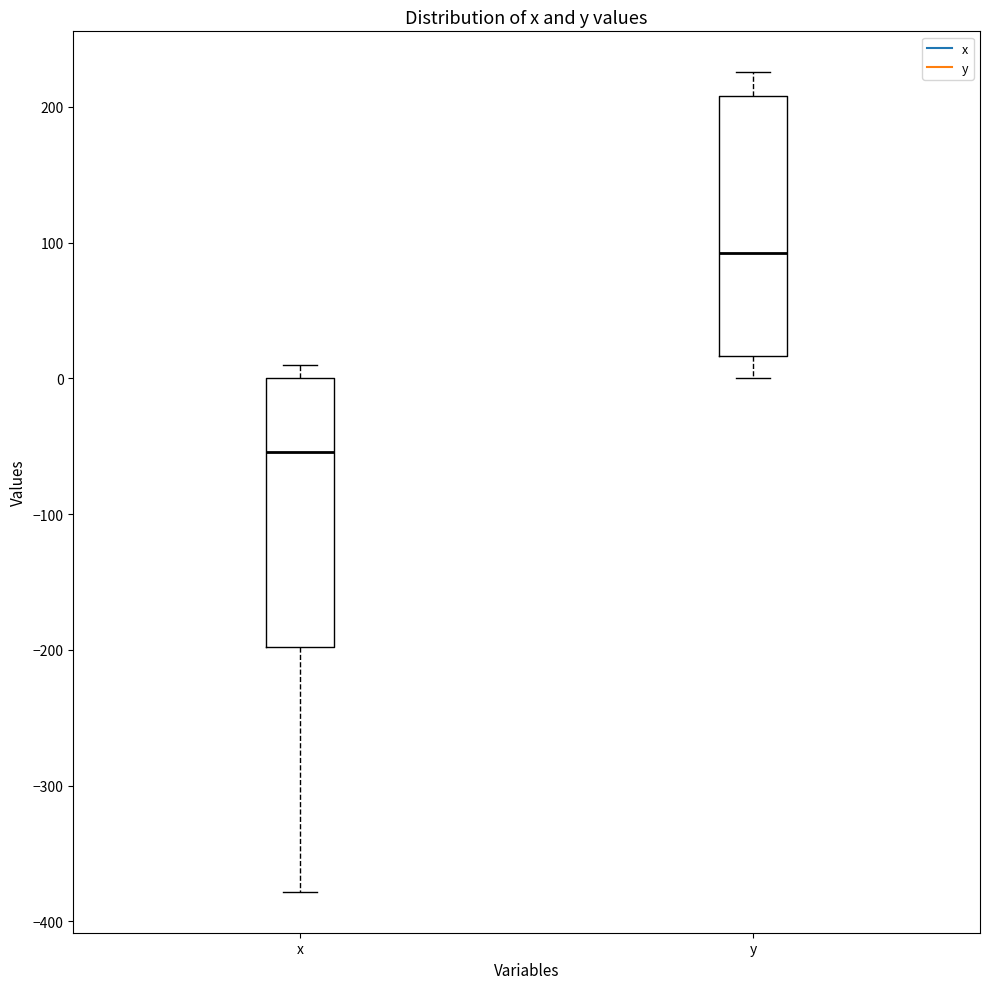

Reading left to right, read every box against the y-axis: the position of its median line, the range the box covers, and the ends of its whiskers. The values are not printed on the chart, so give them approximately, as read against the axis.

x: median -50, box -200 to 0, whiskers -380 to 10
y: median 90, box 20 to 210, whiskers 0 to 230